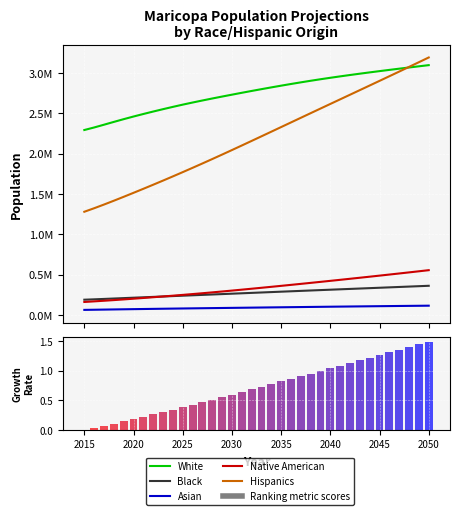

Which series has the widest spread of values?

Hispanics